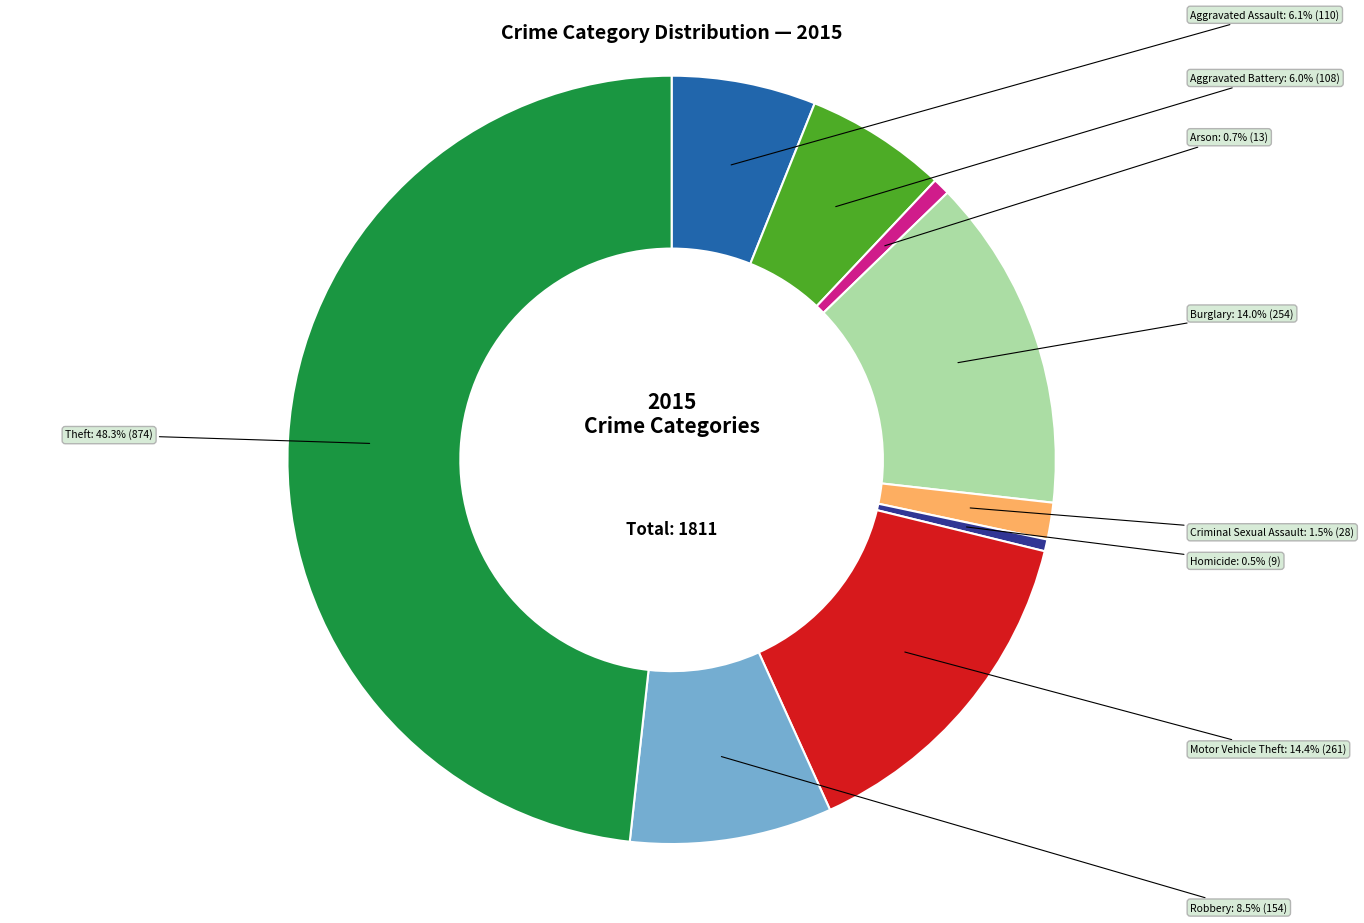

Which category has the biggest portion of the pie?

Theft